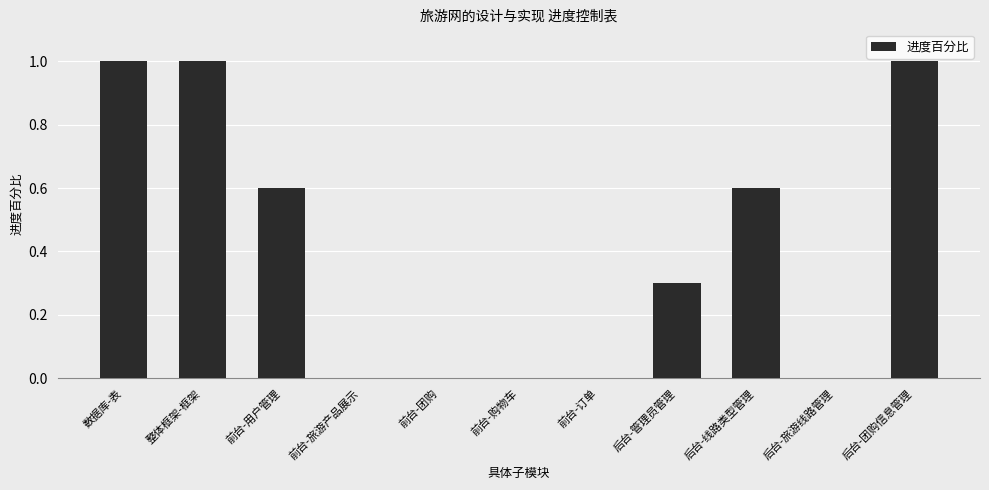

What is the maximum value shown in the chart?

1.0